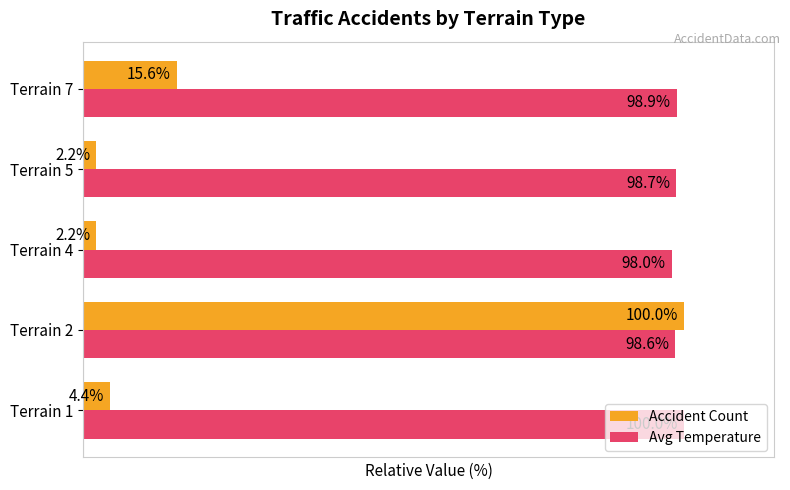

Which series changed the most between Terrain 1 and Terrain 2?

Accident Count